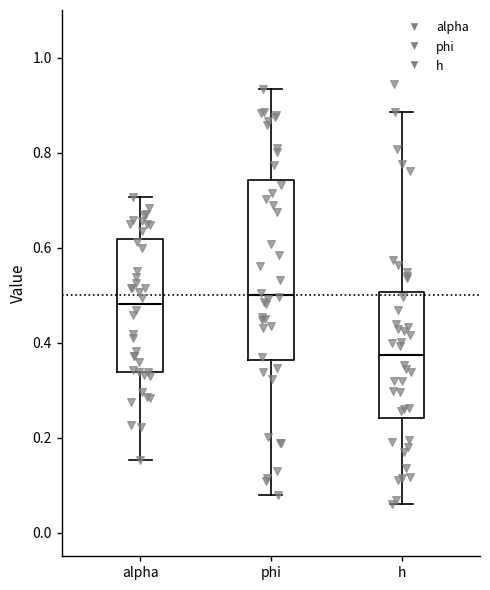

Comparing the boxes themselves (not the whiskers), which one is the tallest?

phi